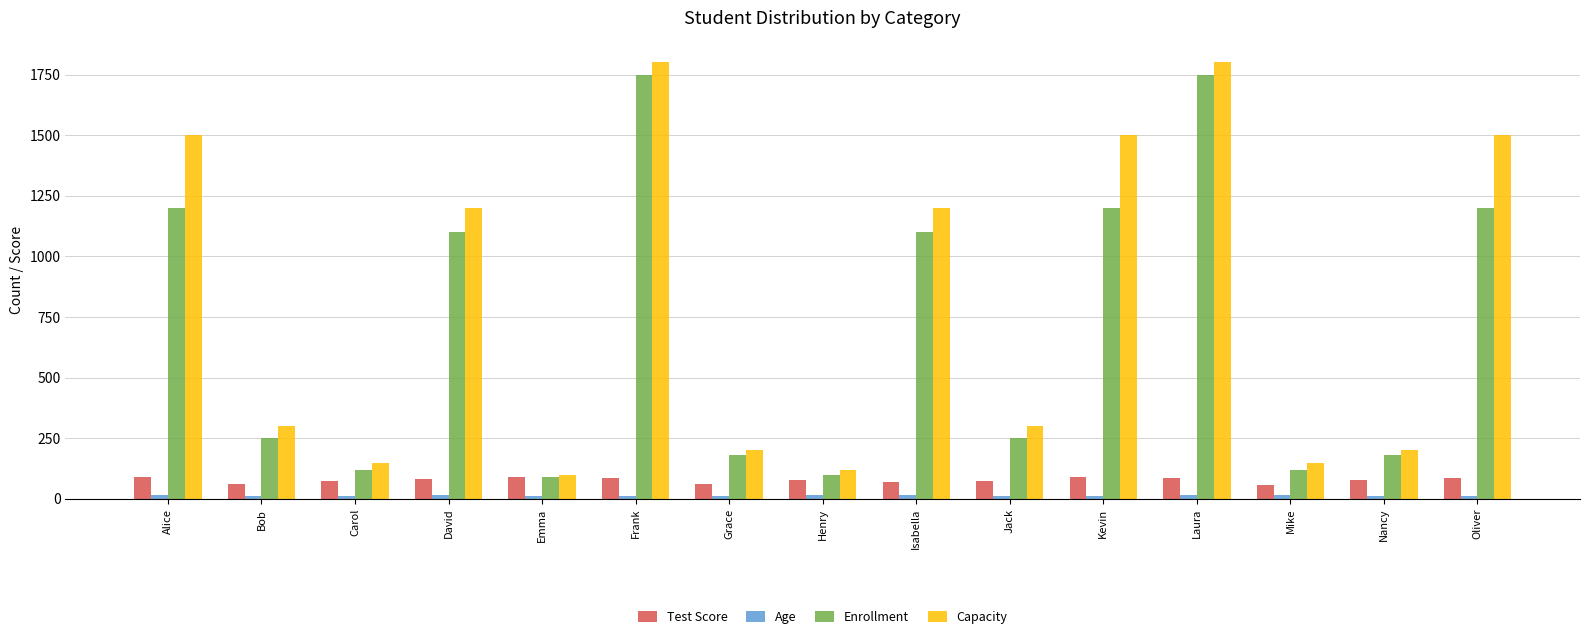

Which series has the widest spread of values?

Capacity